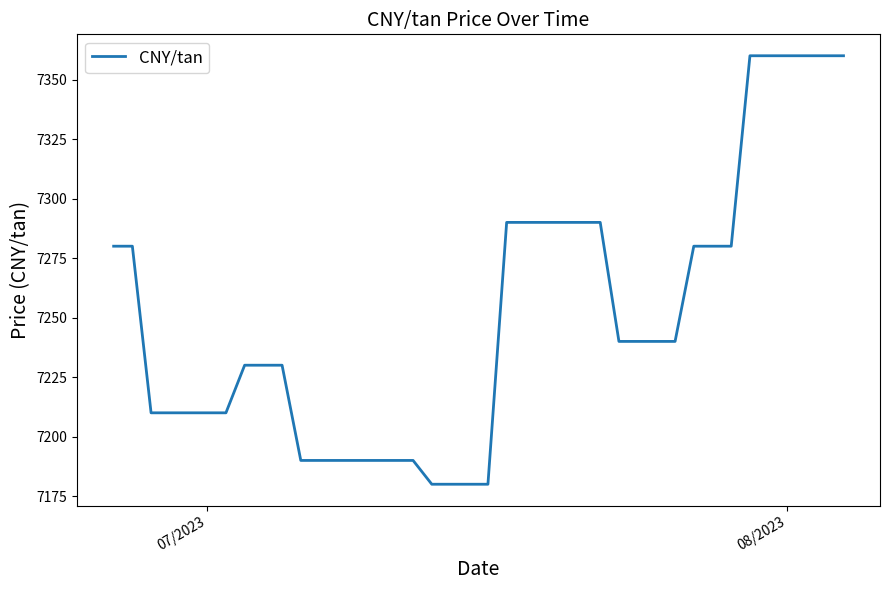

What is the difference between the maximum and minimum values?

180